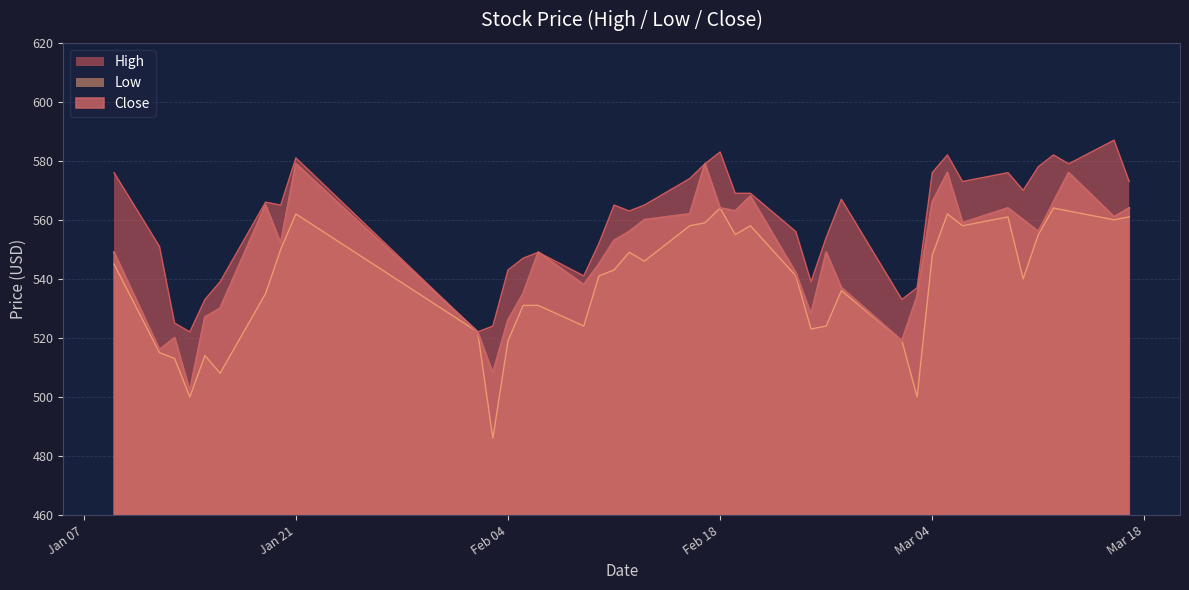

True or false: High has a value of 582 at 2025-03-05.

True